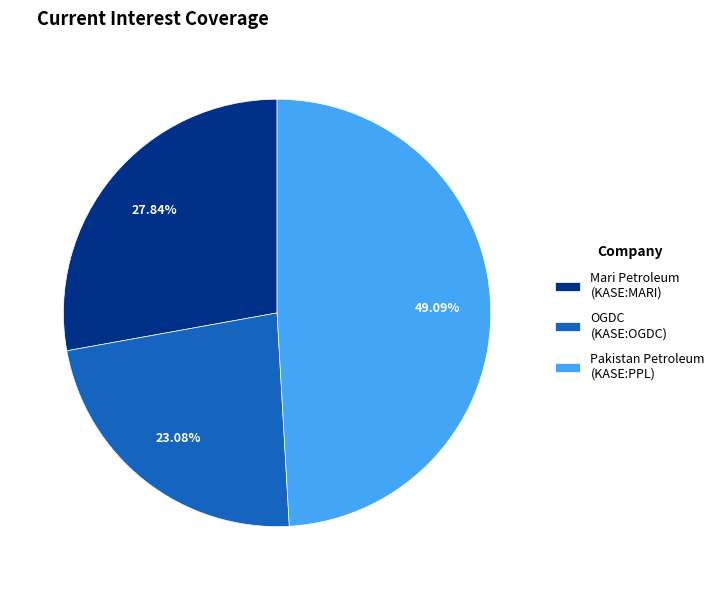

Is the sum of Pakistan Petroleum (KASE:PPL) and OGDC (KASE:OGDC) greater than half?

Yes